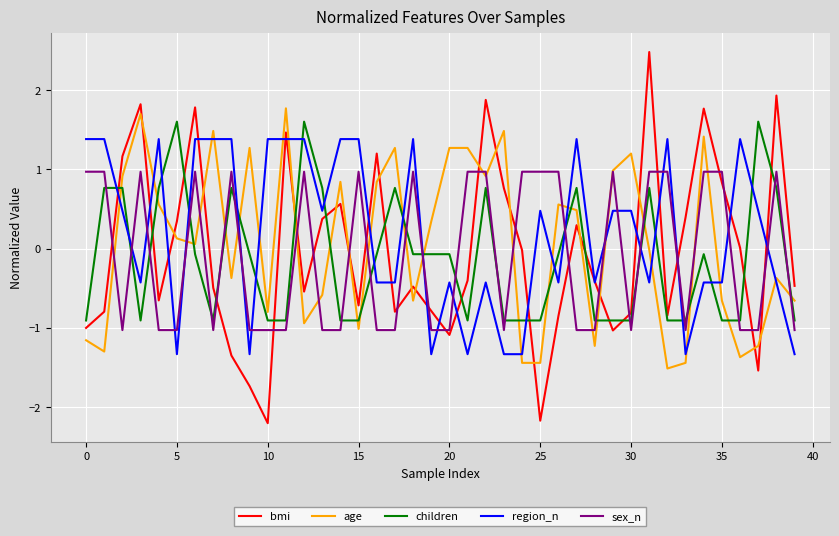

Which series has the widest spread of values?

bmi